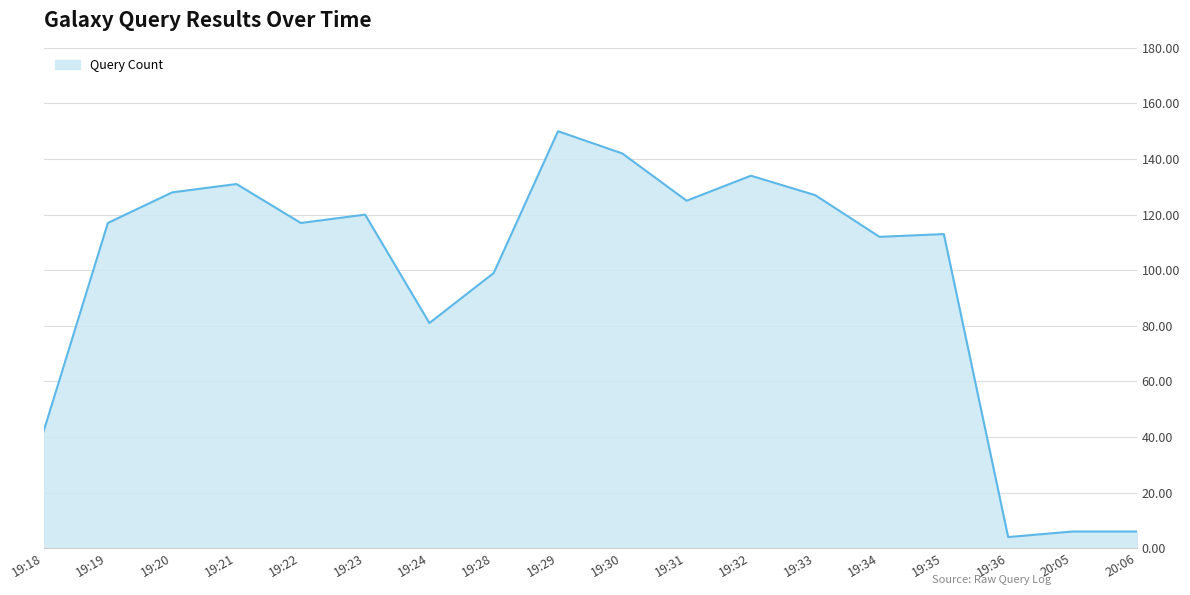

What position from the left is 20:06?

18